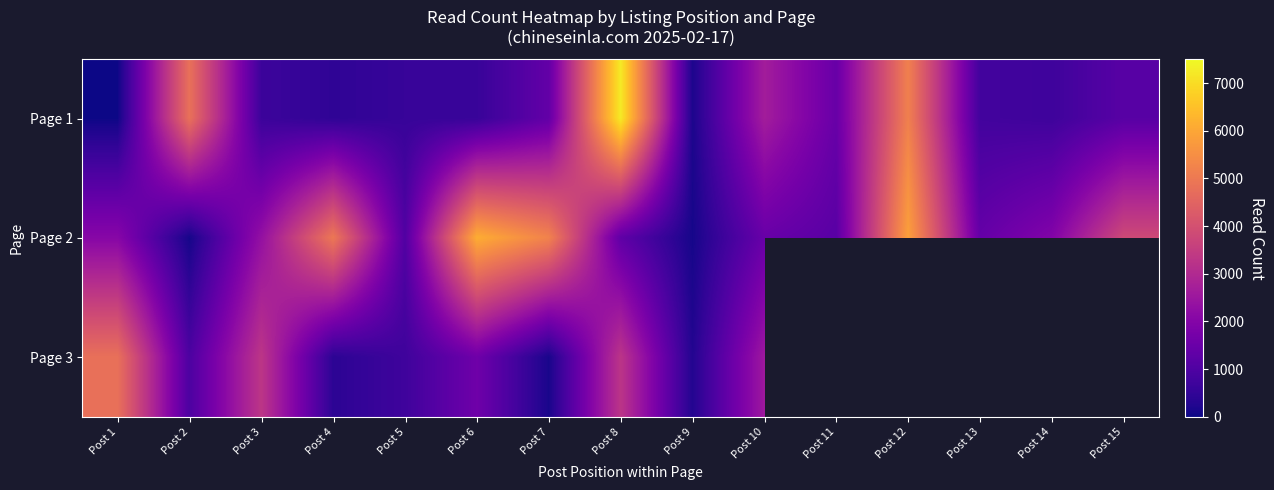

What is the sum of all Page 2 values?

38936.0